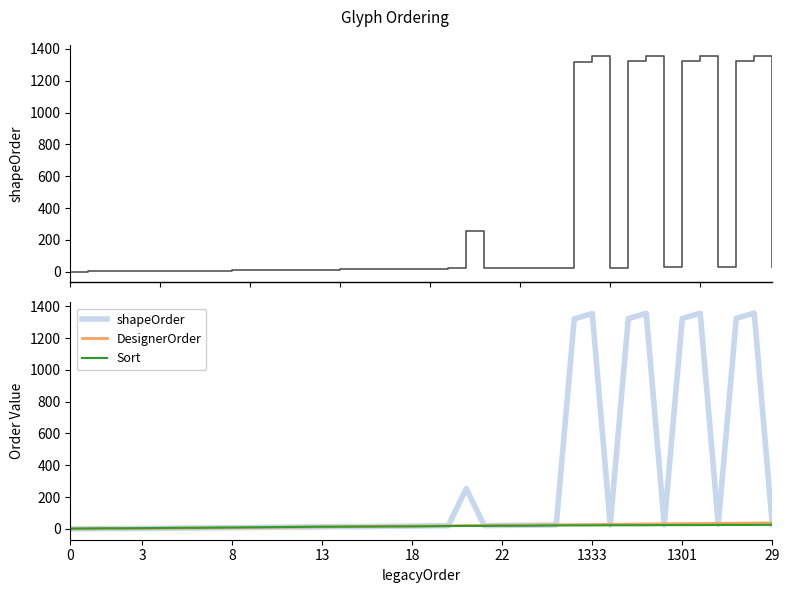

The value of Sort at 30 is 11. True or false?

False